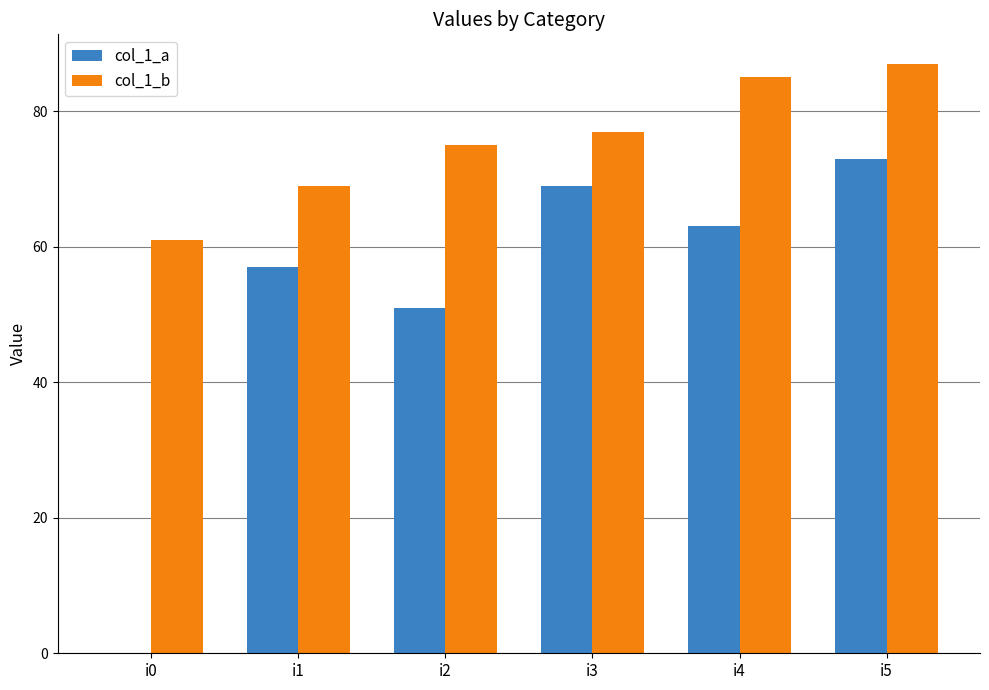

What is the sum of all col_1_a values?

313